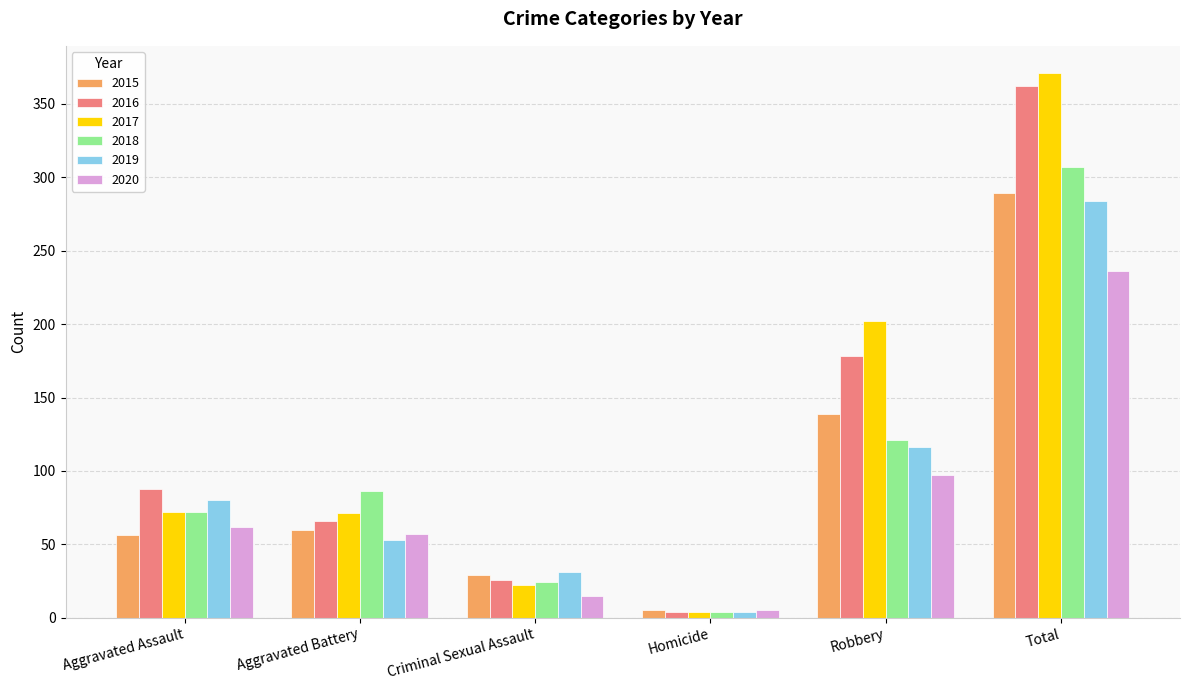

What are all the series names shown in the legend?

2015, 2016, 2017, 2018, 2019, 2020